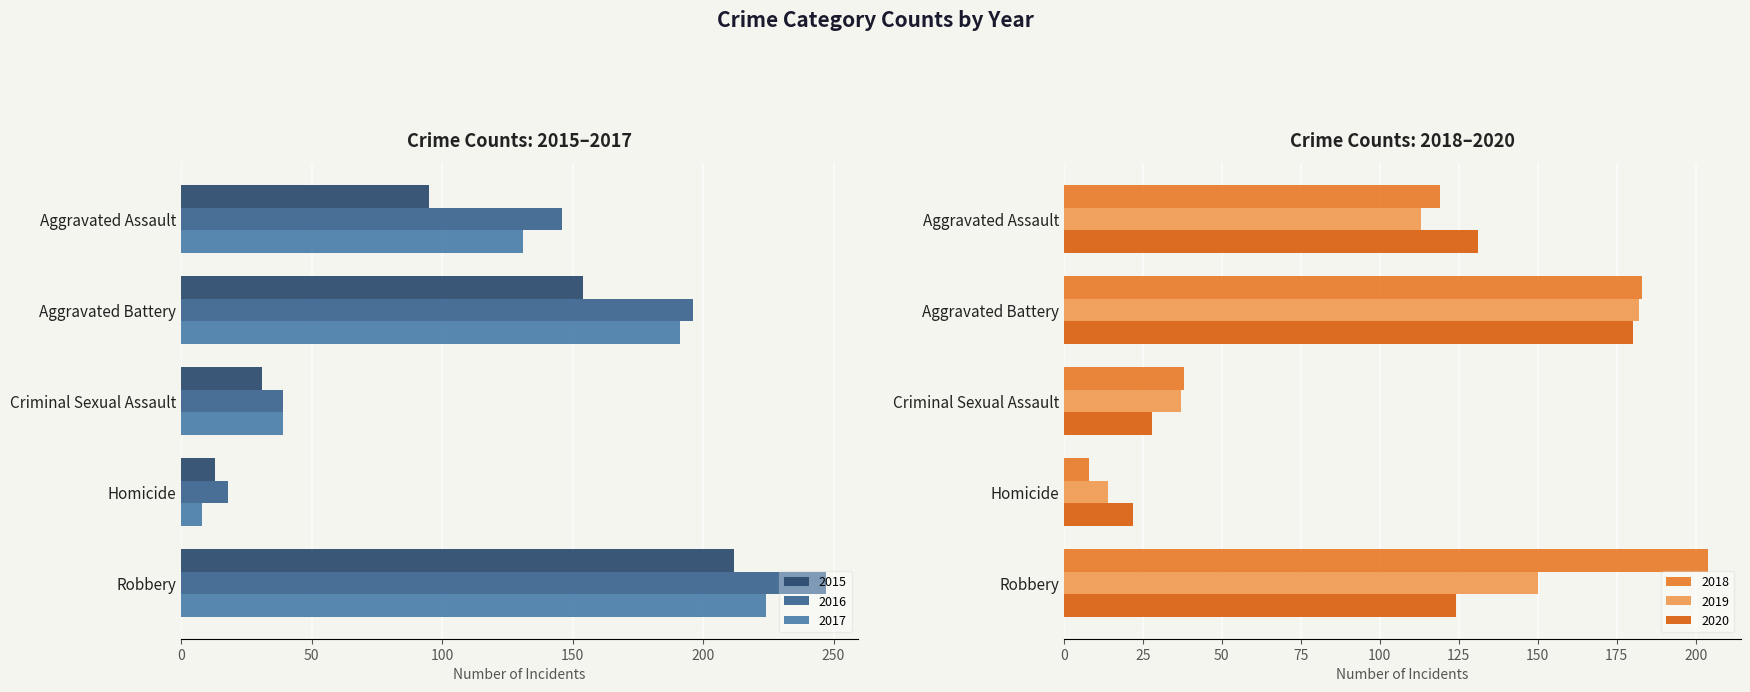

What is the highest value of the 2016 series?

247